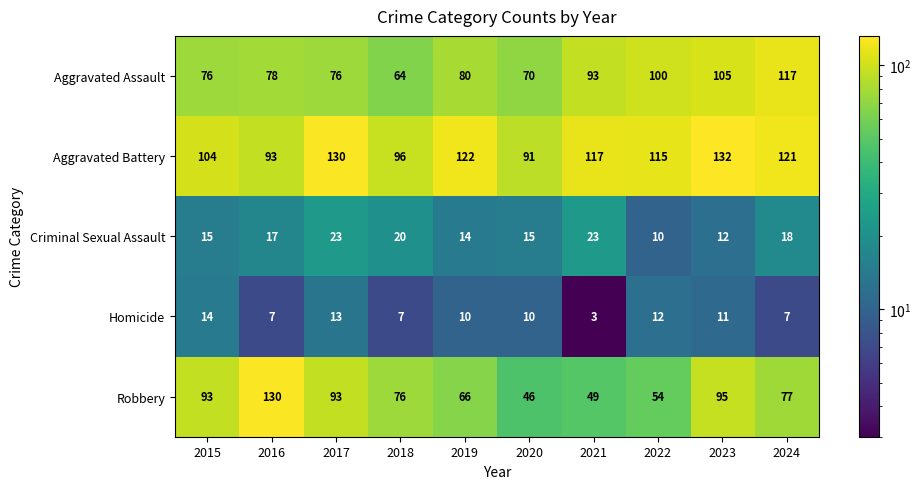

What value does the Homicide series have at 2024?

7